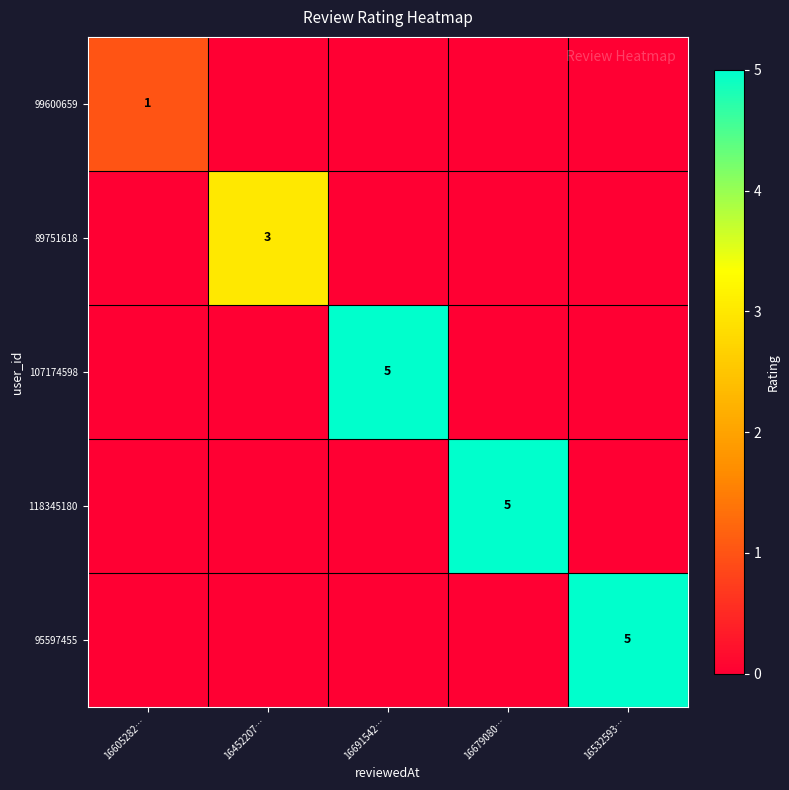

The value of 99600659 at 16605282… is 1. True or false?

True